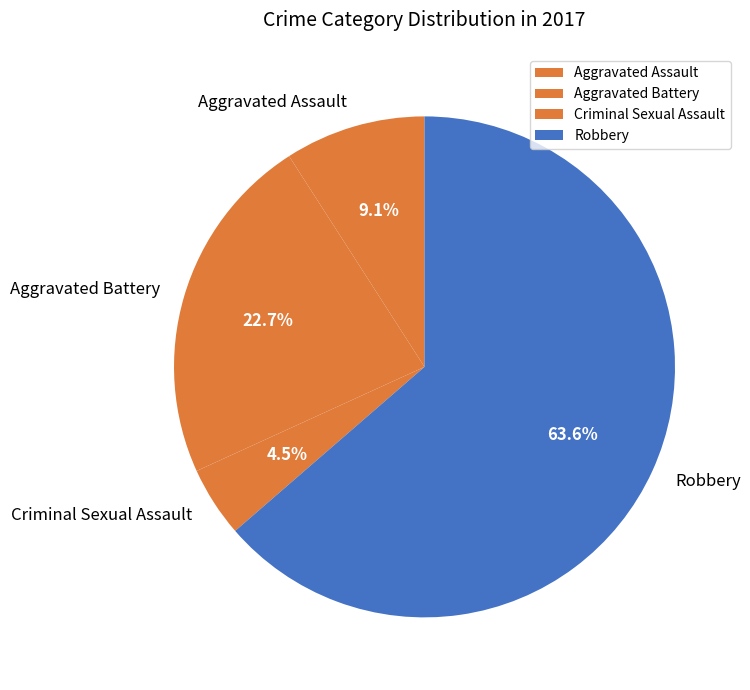

The Robbery slice represents 76% of the pie. True or false?

False